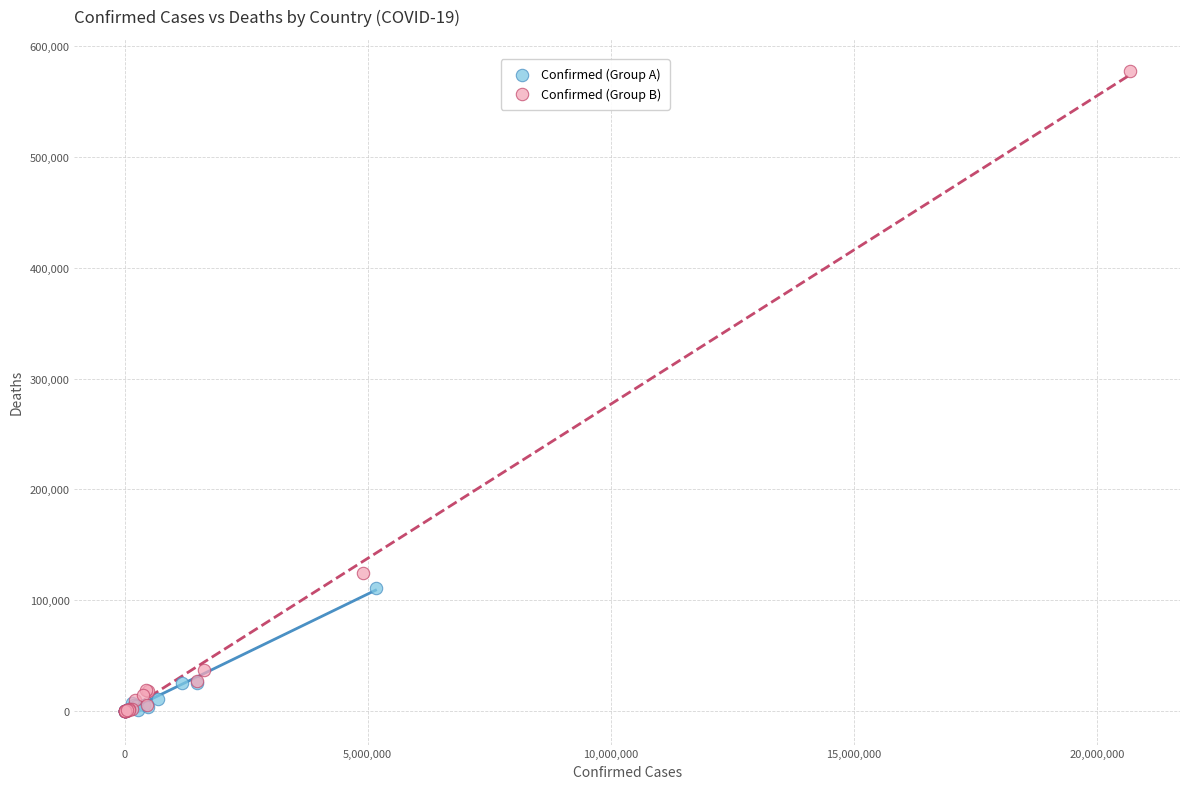

Which series reaches the maximum Y coordinate?

Confirmed (Group B)